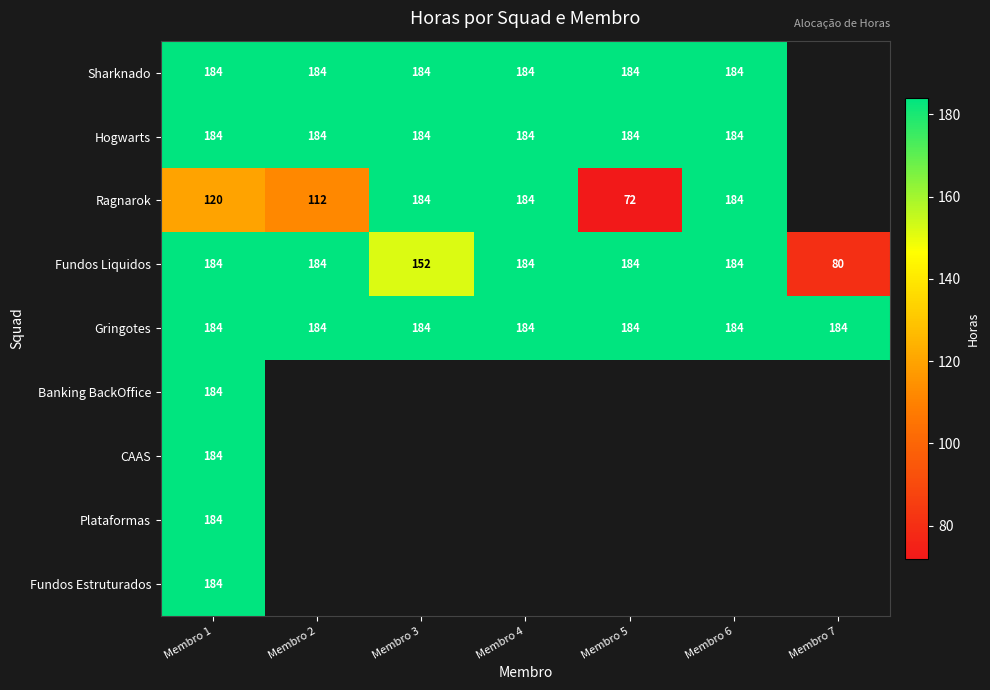

What is the smallest value displayed?

72.0